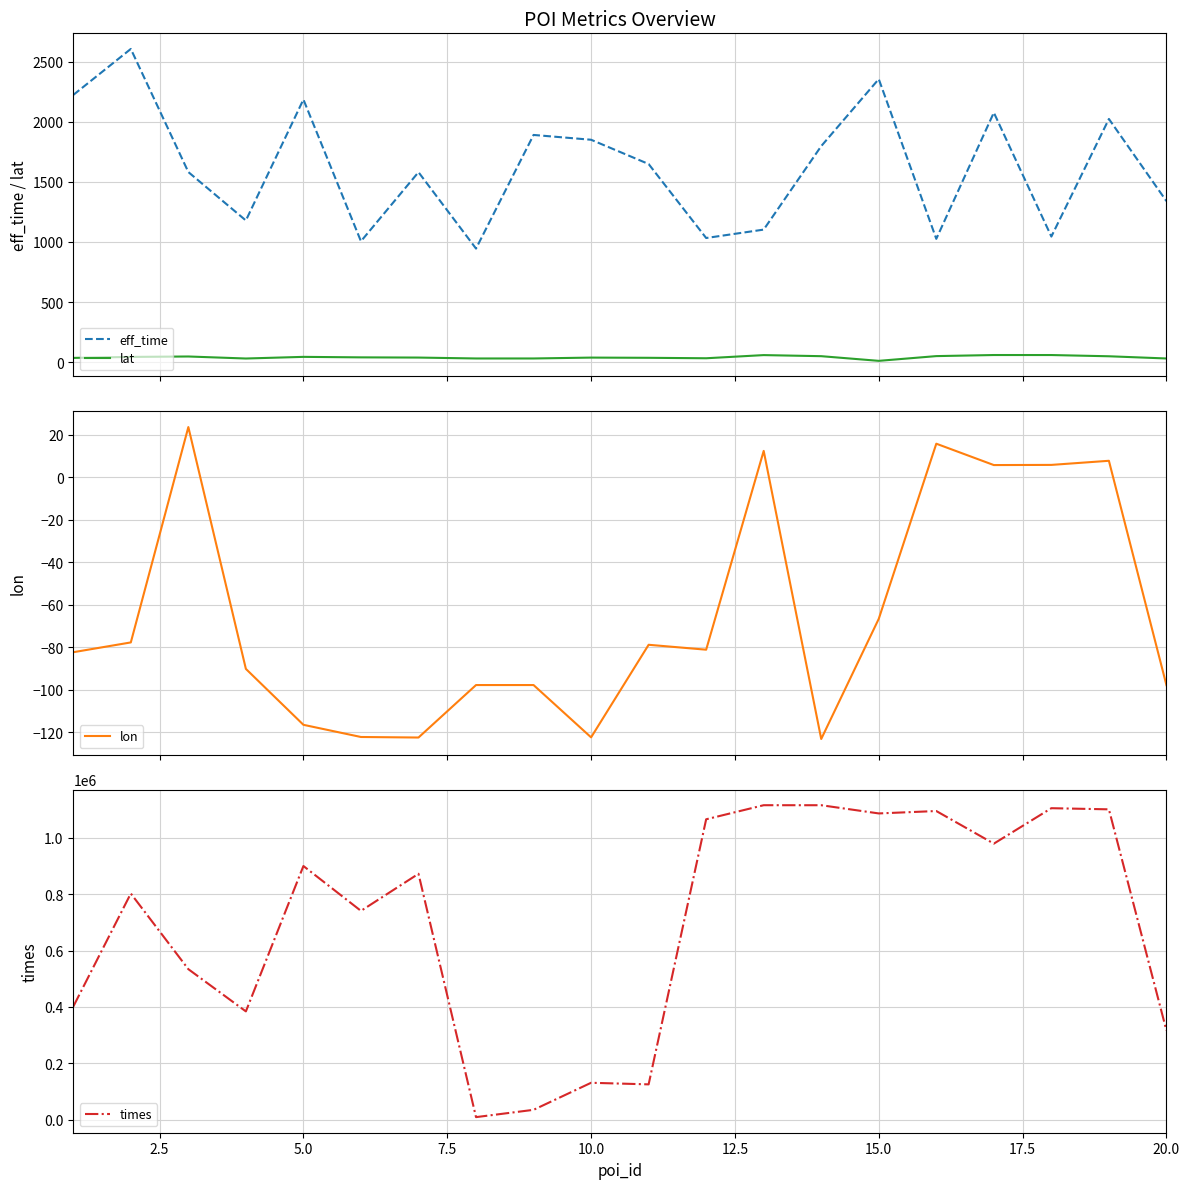

List the series in order of their peak value, lowest first.

lon, lat, eff_time, times